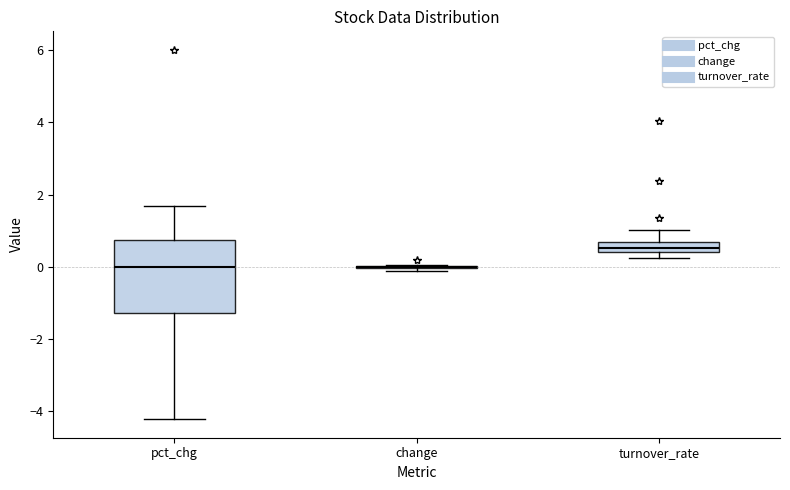

Which box is the tallest, from its lower edge to its upper edge?

pct_chg